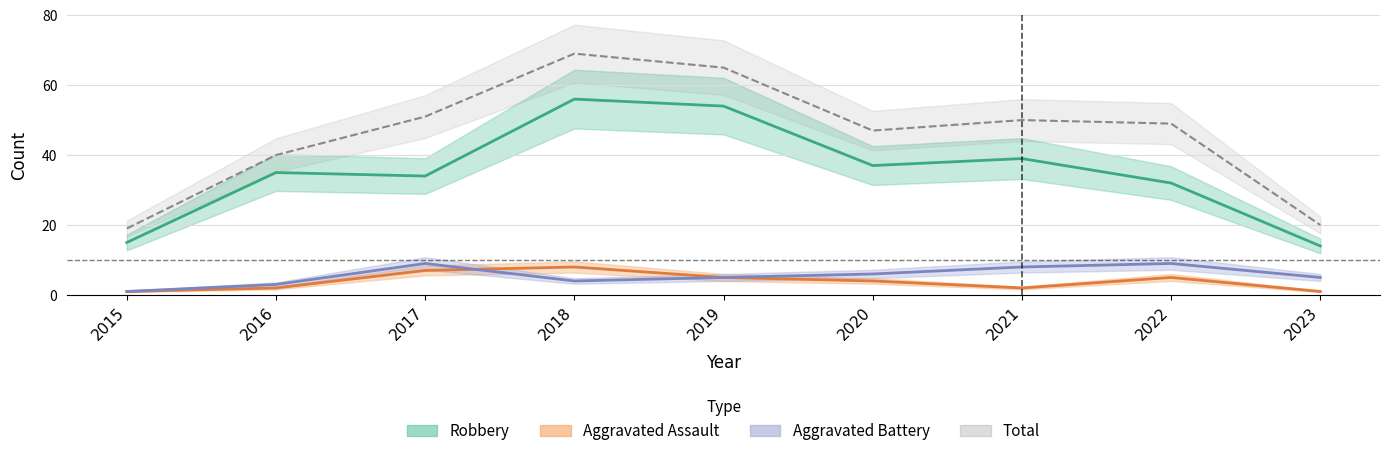

Which series changed the most between 2021 and 2022?

Robbery